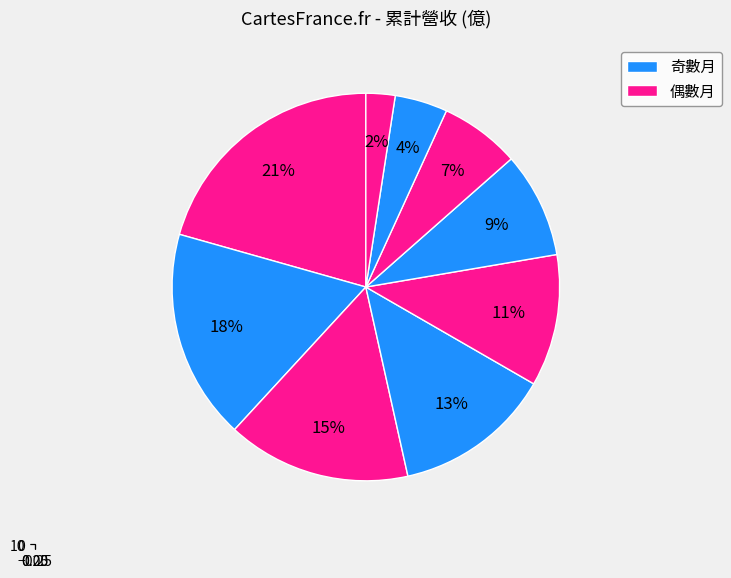

Which has a higher value, 2025-03 or 2025-01?

2025-03